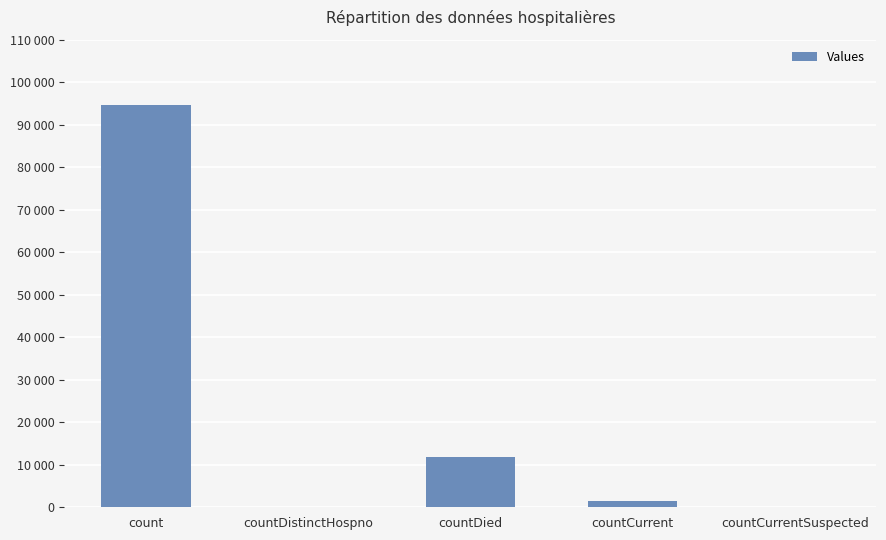

Reading left to right, extract all data points from this chart.

count=94657	countDistinctHospno=0	countDied=11766	countCurrent=1560	countCurrentSuspected=0